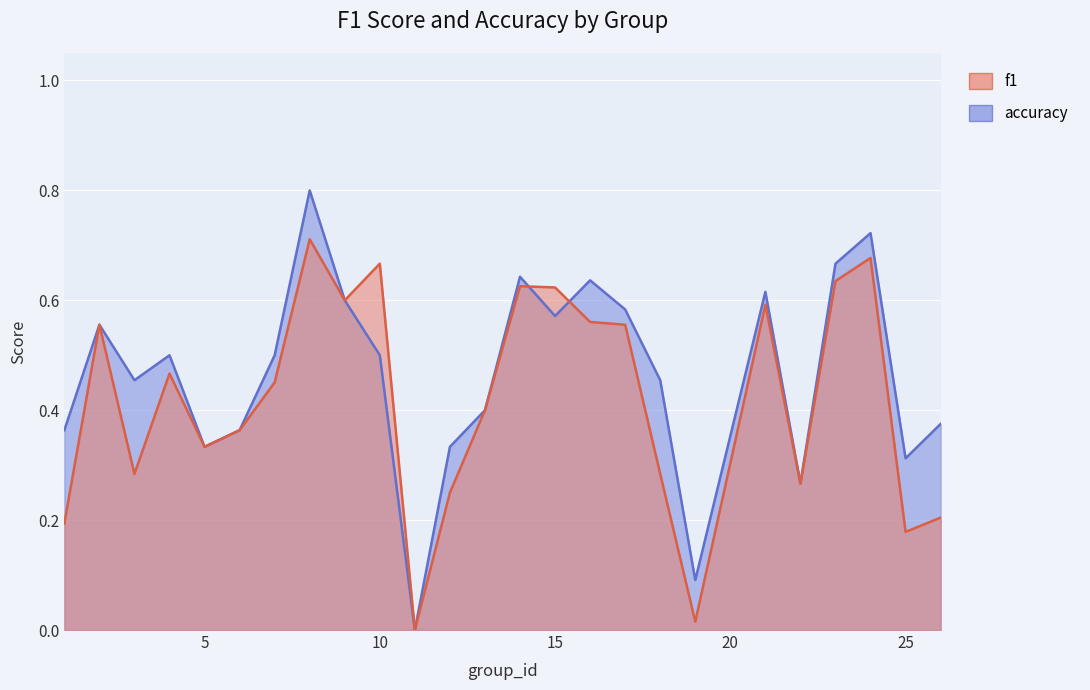

True or false: f1 has a value of 0.0 at 19.

True